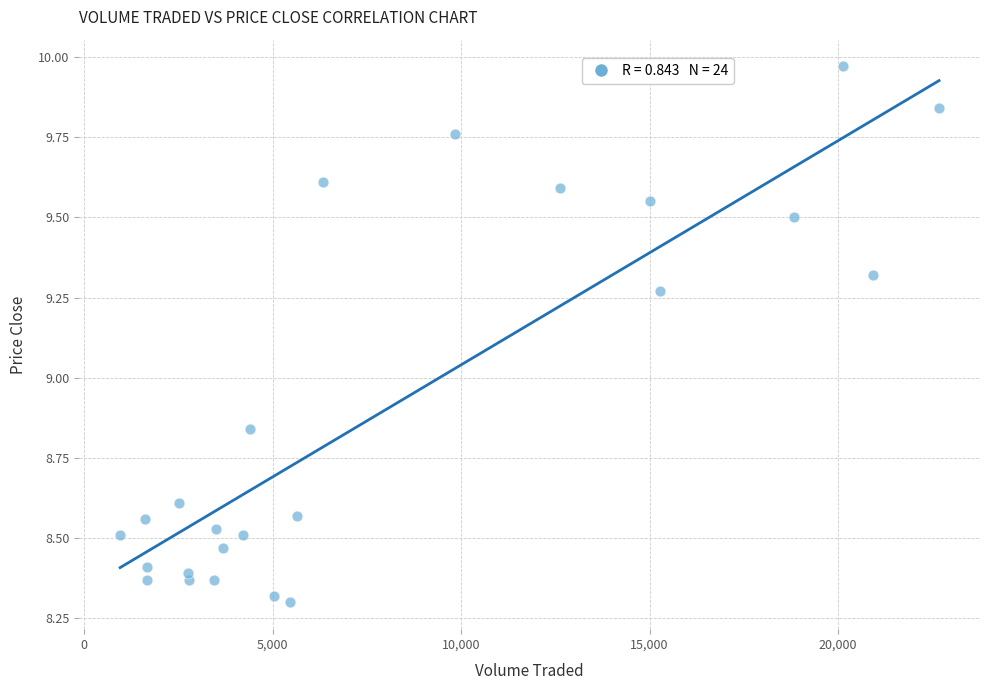

What is the range of Y values (max minus min)?

1.7